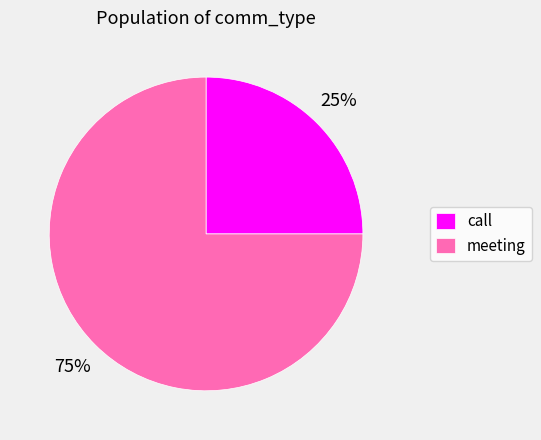

How many slices are in this pie chart?

2